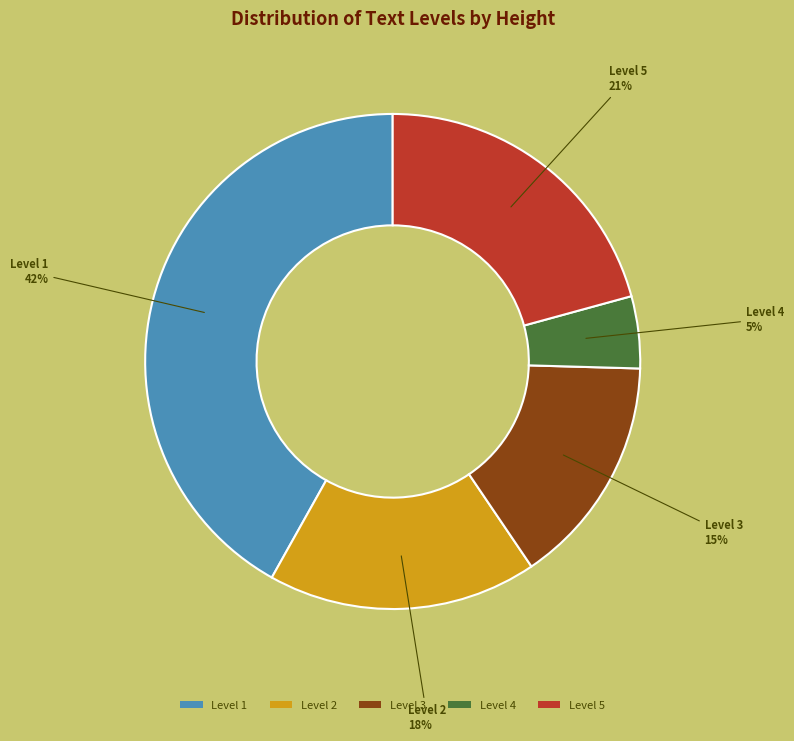

The Level 5 slice represents 21% of the pie. True or false?

True